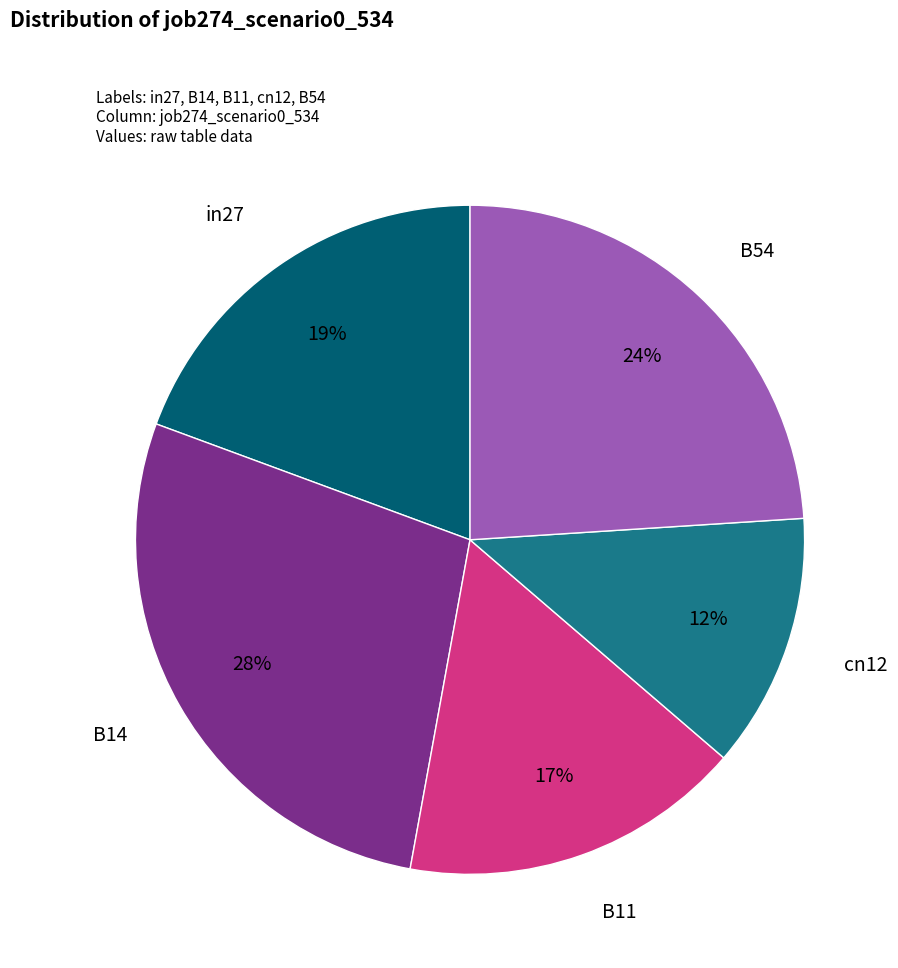

Which slice is the largest?

B14